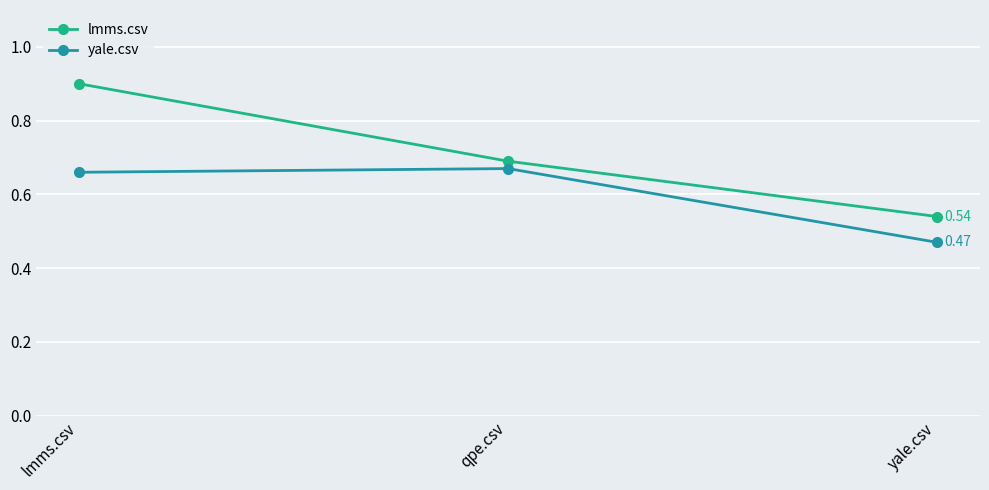

Which series has the largest total across all categories?

lmms.csv